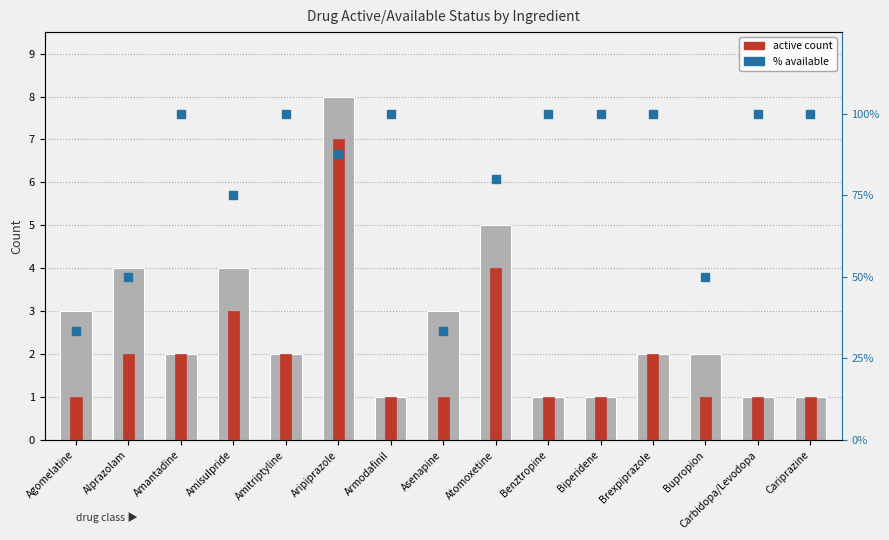

Which series has the widest spread of Y values?

% available